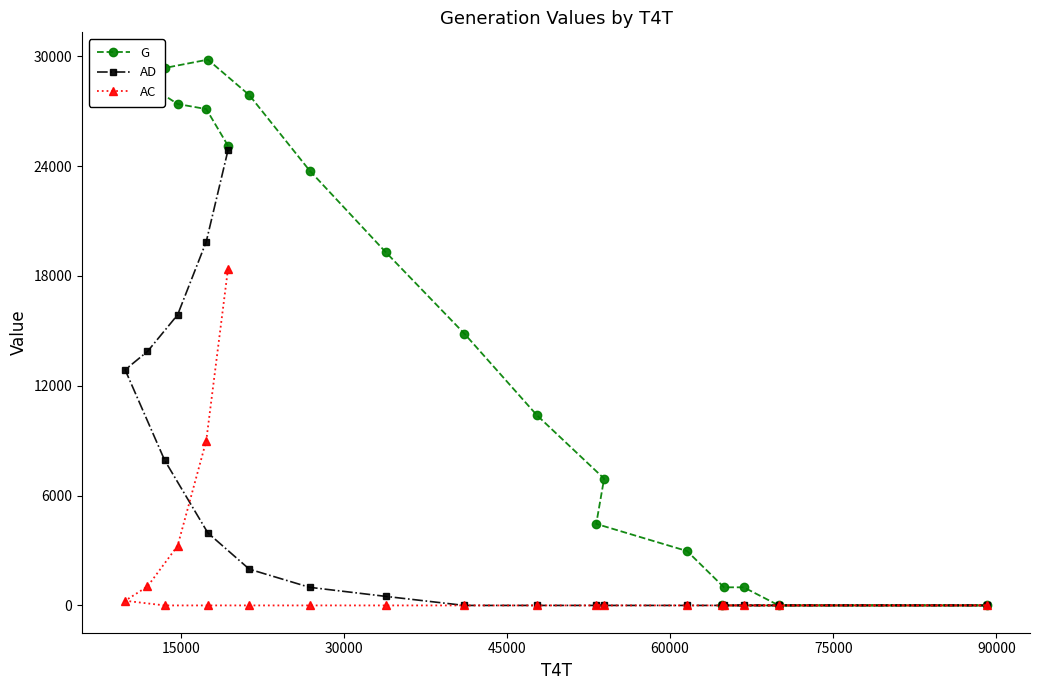

What is the difference between the maximum and minimum values in the G series?

29820